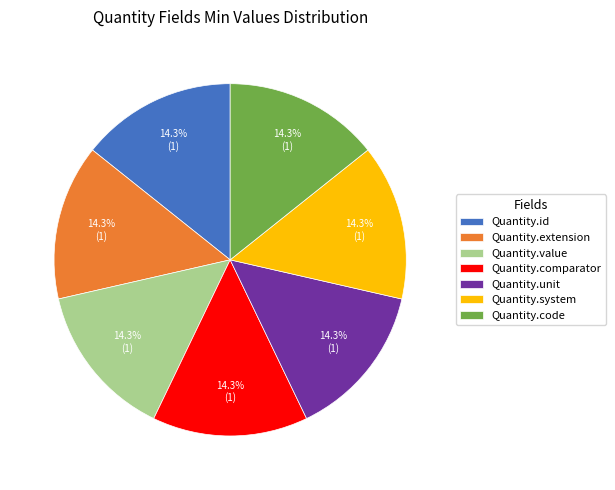

Does Quantity.value represent more than half of the total?

No